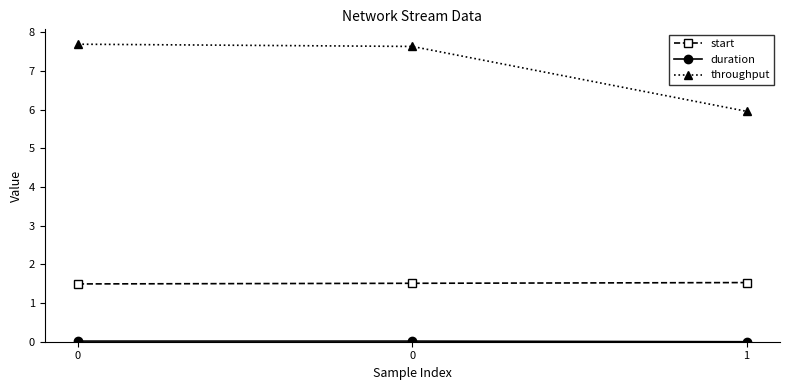

What is the approximate value of throughput at 0?

7.7